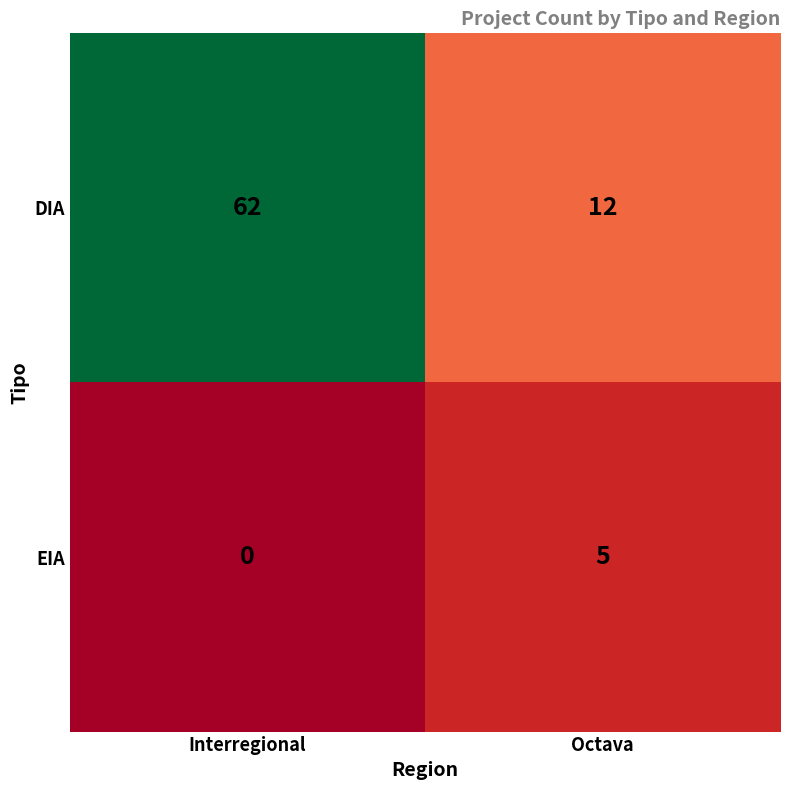

True or false: EIA has a value of 0 at Interregional.

True